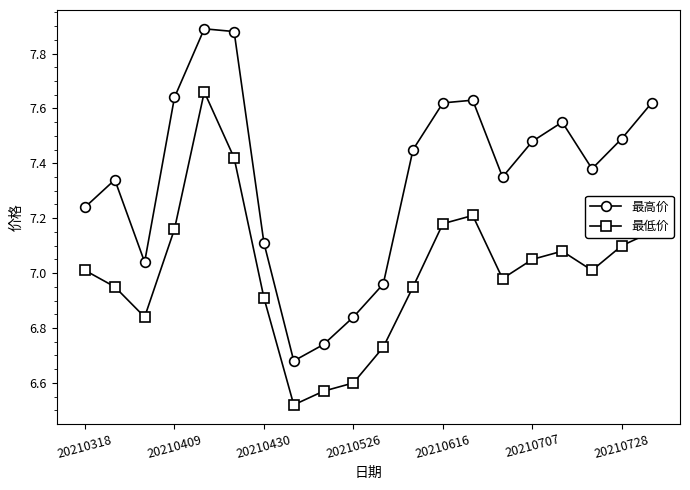

What is the difference between the second highest and second lowest values in the 最高价 series?

1.1